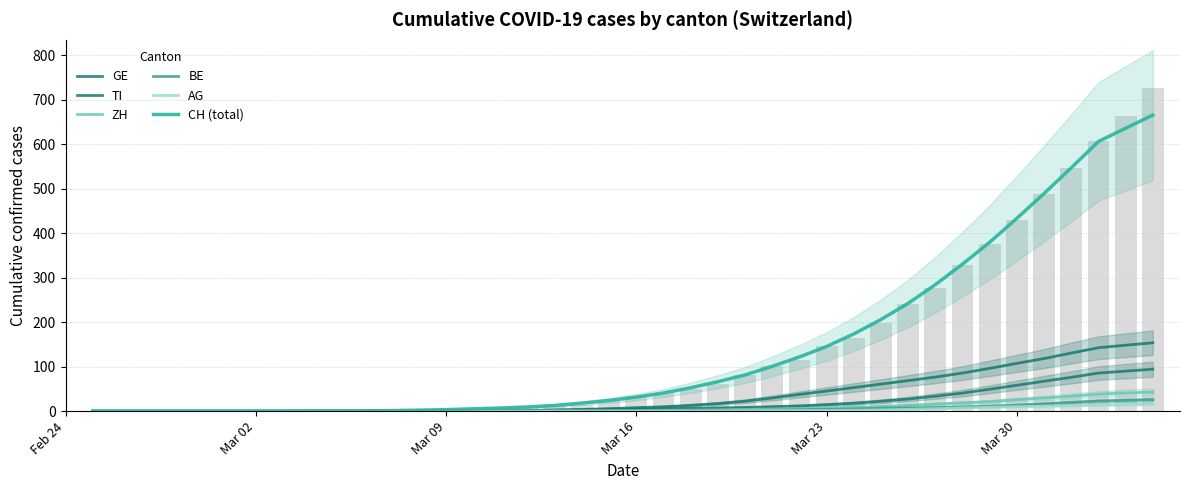

At which label does TI first exceed 7?

Mar 16